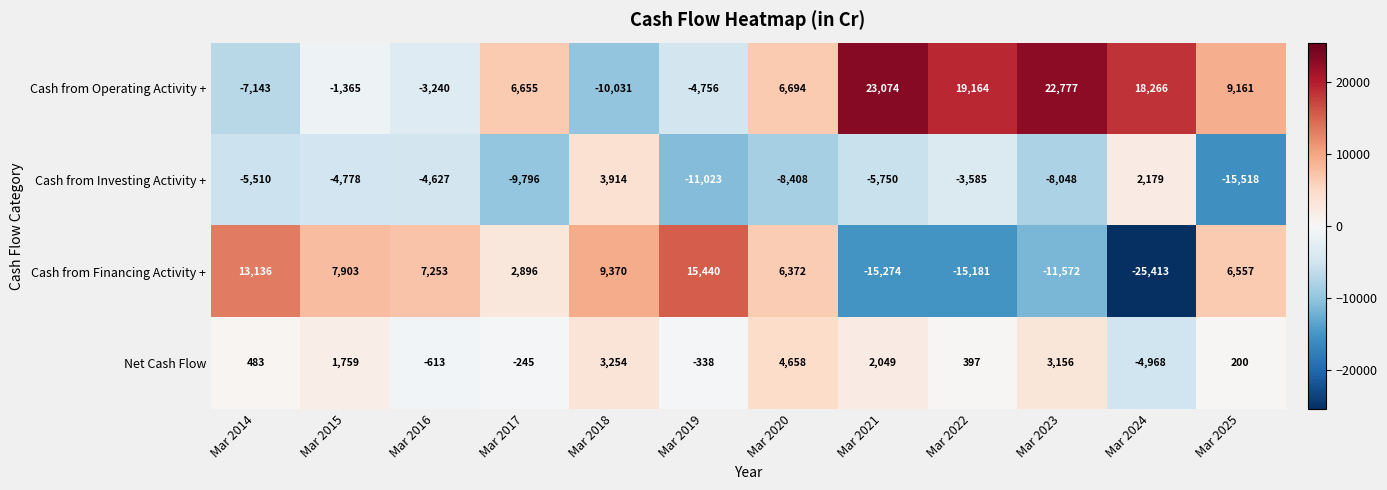

What is the sum of all Cash from Operating Activity + values?

79256